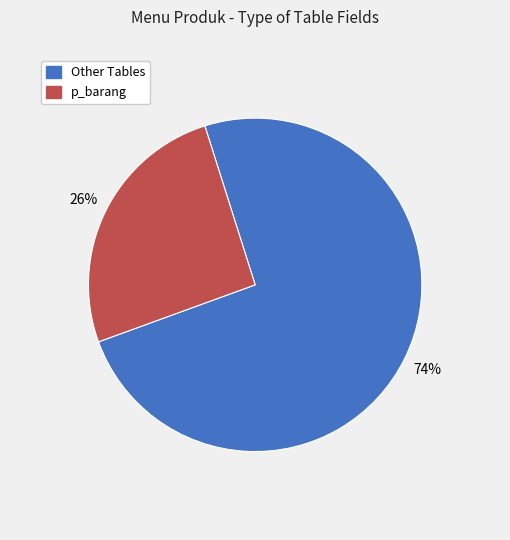

To the nearest percent, what is the average slice percentage?

50%